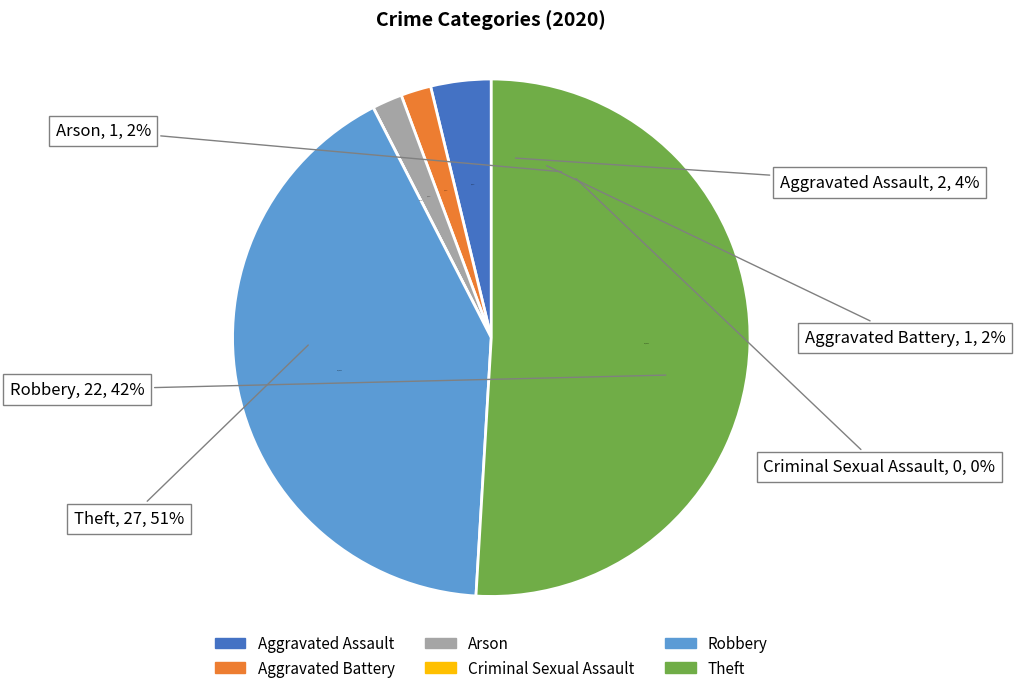

How many segments does this pie chart have?

6